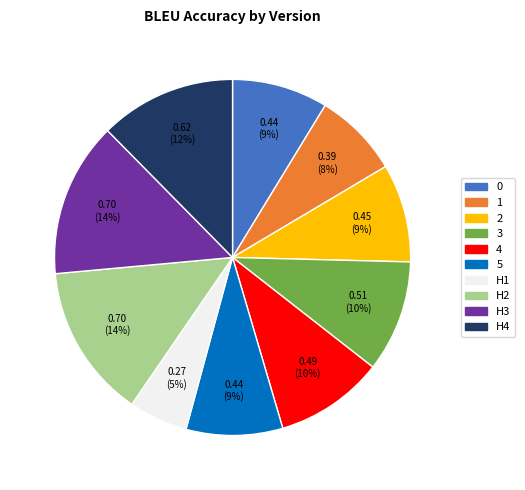

Which slice is the smallest?

H1